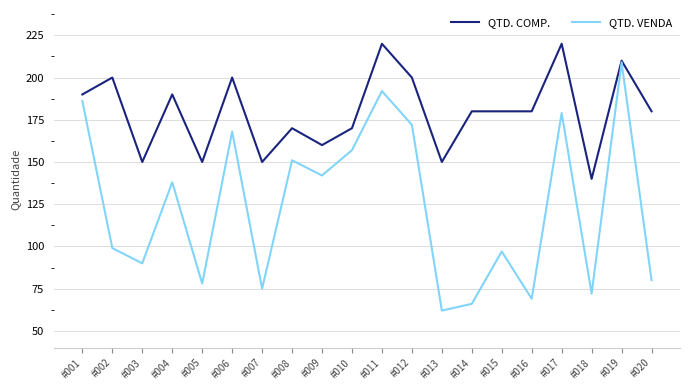

Which series has the largest range (max minus min)?

QTD. VENDA